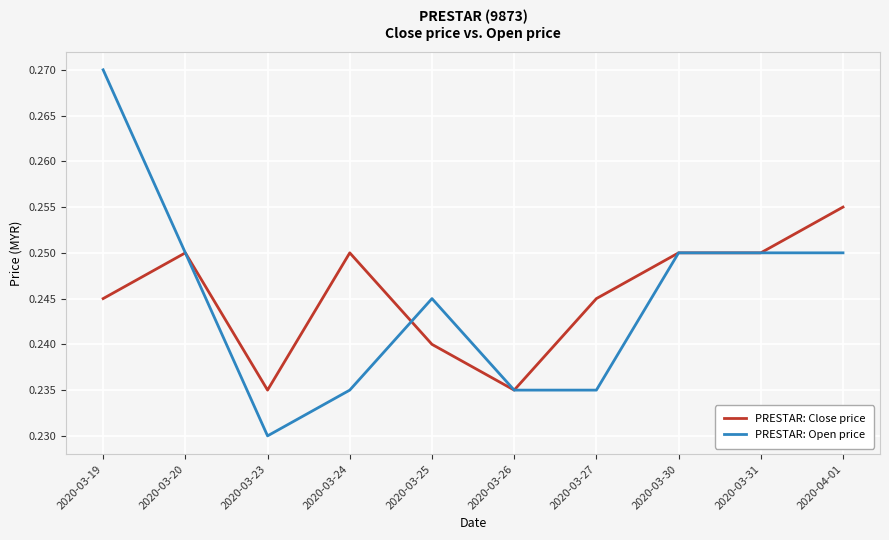

Is it true that PRESTAR: Close price equals 0.4 at 2020-03-20?

False